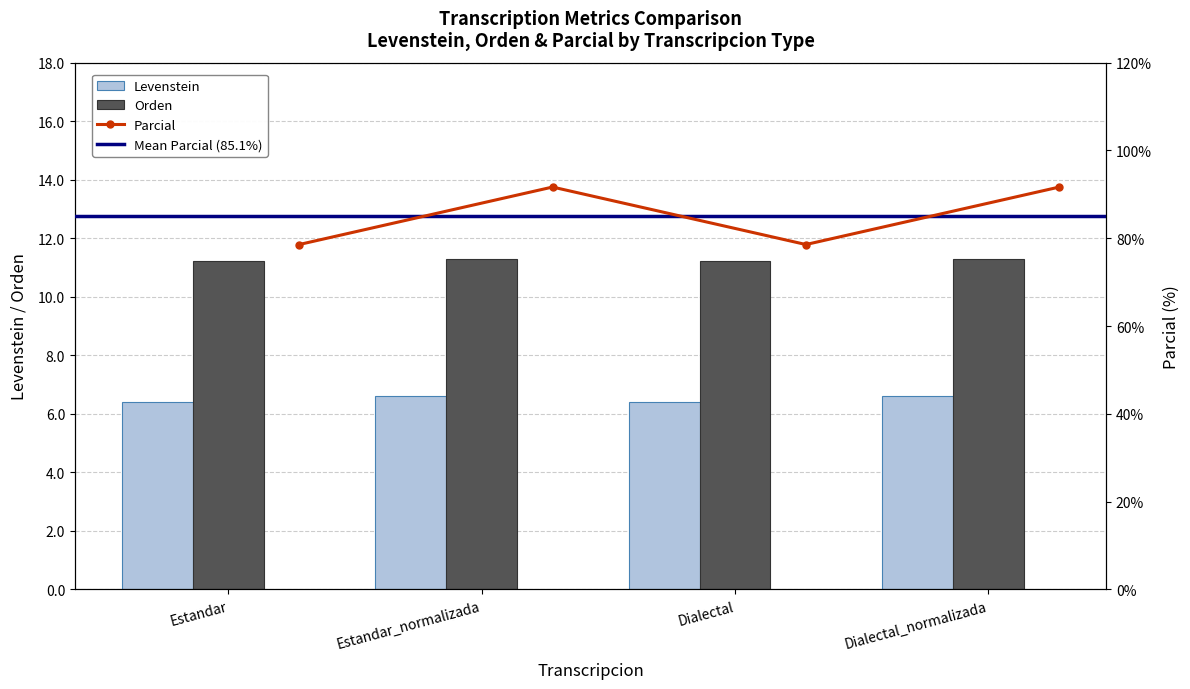

What is the sum of all Parcial values?

340.5